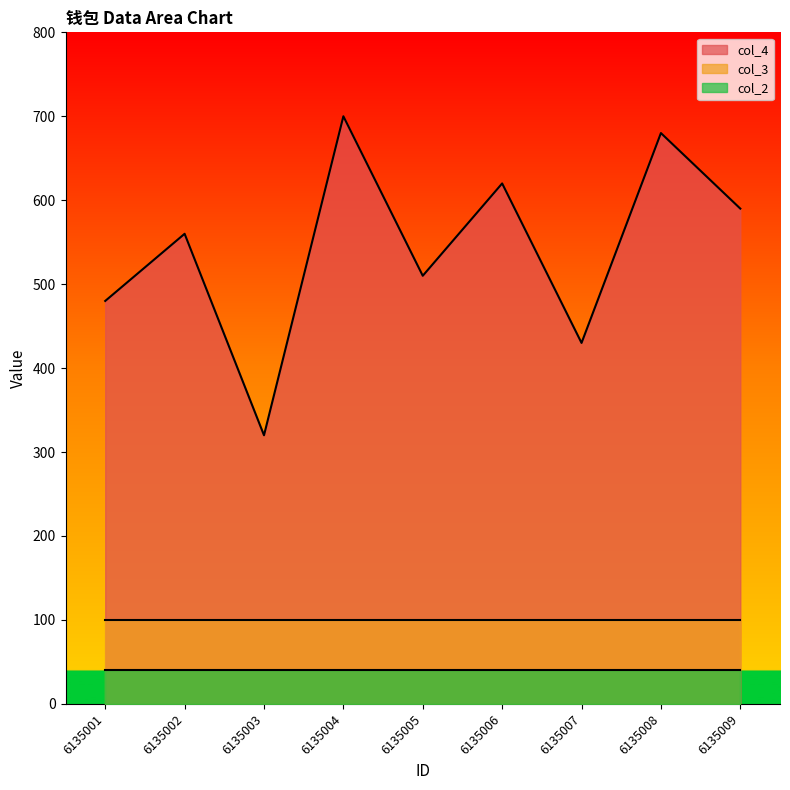

How many data points in col_4 are above 560?

4